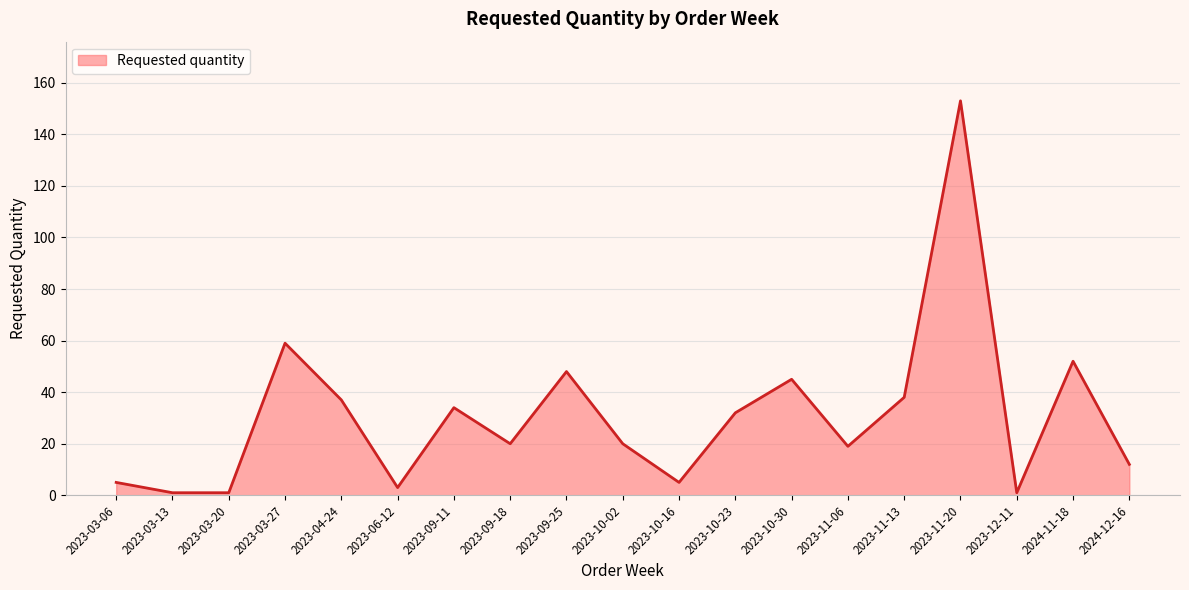

Reading right to left, what are all the values shown in this chart?

12	52	1	153	38	19	45	32	5	20	48	20	34	3	37	59	1	1	5